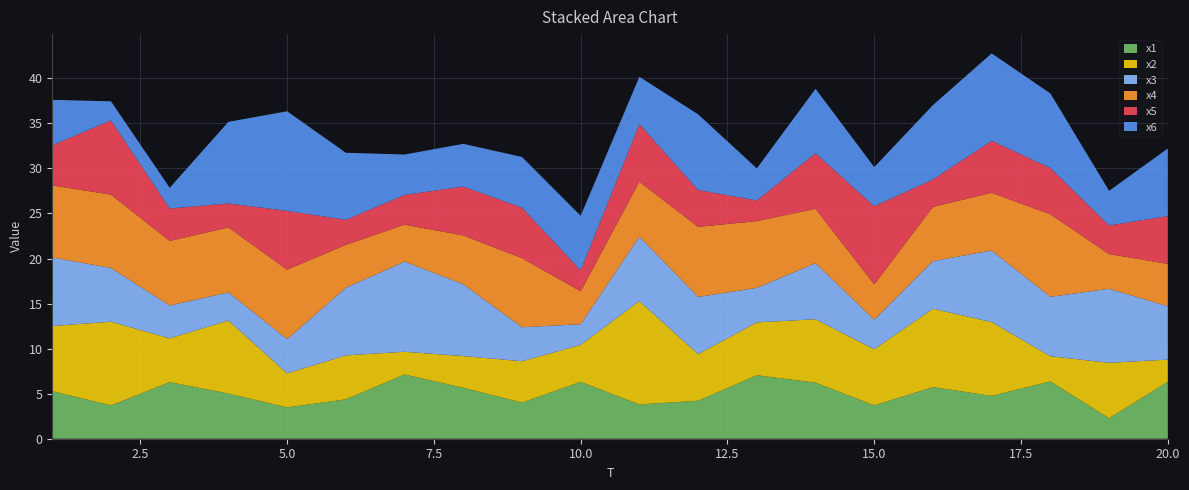

Reading left to right, list all the values displayed in this chart.

x1: 5.3	3.7	6.3	5.0	3.5	4.4	7.1	5.7	4.0	6.3	3.8	4.2	7.0	6.2	3.7	5.7	4.8	6.4	2.3	6.3
x2: 7.2	9.3	4.9	8.1	3.8	4.9	2.5	3.5	4.6	4.1	11.5	5.2	5.9	7.0	6.2	8.7	8.2	2.8	6.2	2.4
x3: 7.6	6.0	3.6	3.1	3.8	7.5	10.0	8.0	3.8	2.3	7.2	6.4	3.8	6.2	3.3	5.3	8.0	6.6	8.2	5.9
x4: 8.0	8.1	7.2	7.2	7.7	4.8	4.1	5.4	7.7	3.7	6.1	7.8	7.4	6.0	3.9	6.0	6.4	9.2	3.8	4.7
x5: 4.4	8.2	3.6	2.7	6.5	2.8	3.3	5.4	5.6	2.3	6.4	4.1	2.3	6.2	8.7	3.0	5.8	5.1	3.2	5.3
x6: 5.1	2.1	2.3	9.1	11.1	7.4	4.5	4.7	5.6	6.1	5.3	8.4	3.6	7.1	4.3	8.3	9.7	8.3	3.8	7.5